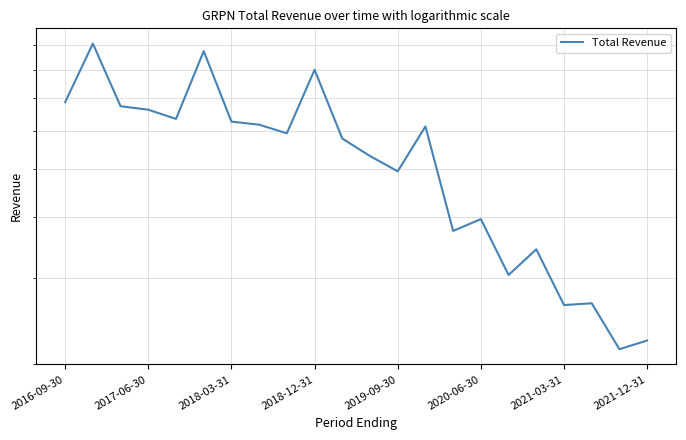

Reading left to right, what are all the values shown in this chart?

686600	904900	673600	662600	634500	873200	626500	617400	592900	799900	578400	532600	495600	612300	374200	395600	304000	343100	263800	266000	214200	223200